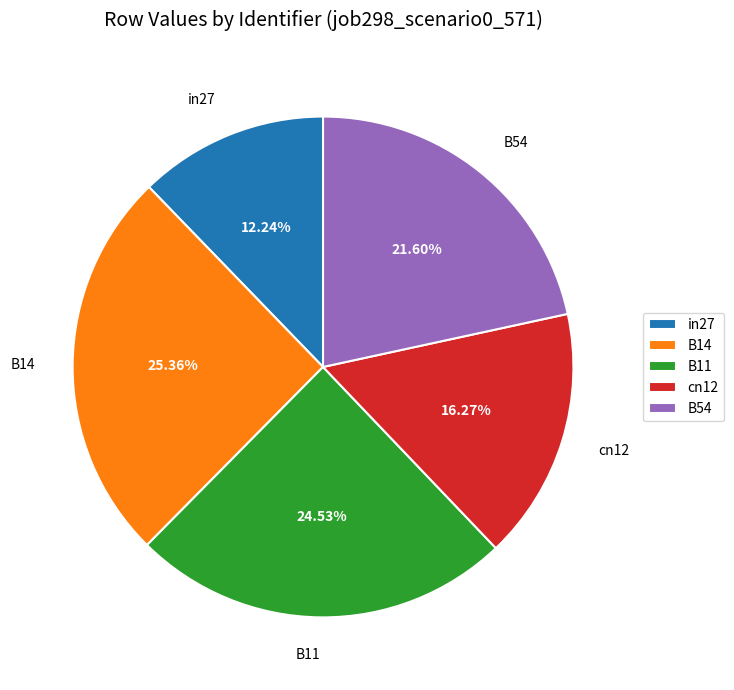

To the nearest percent, what is the combined percentage of B11 and B14?

50%